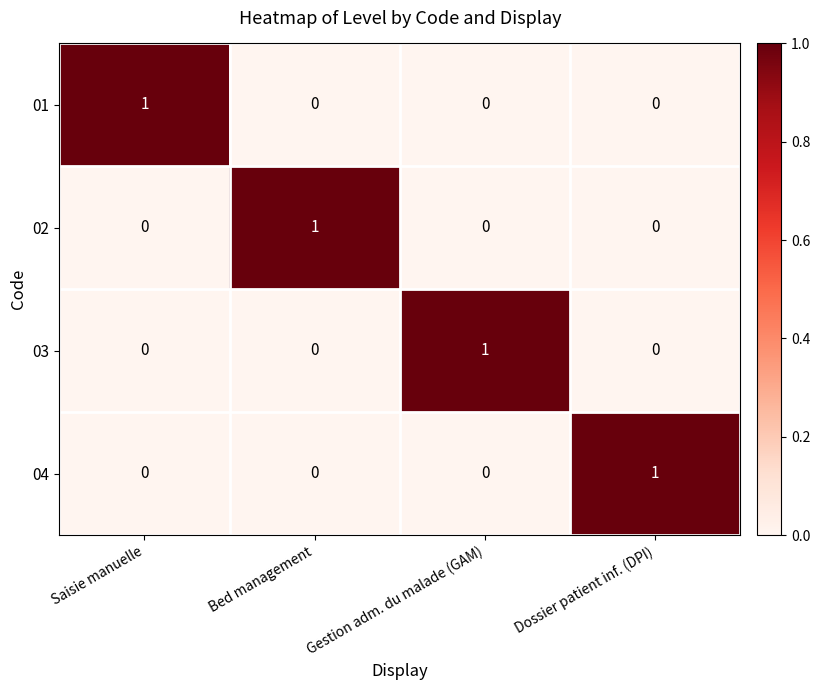

At how many categories does at least one series exceed 0?

4